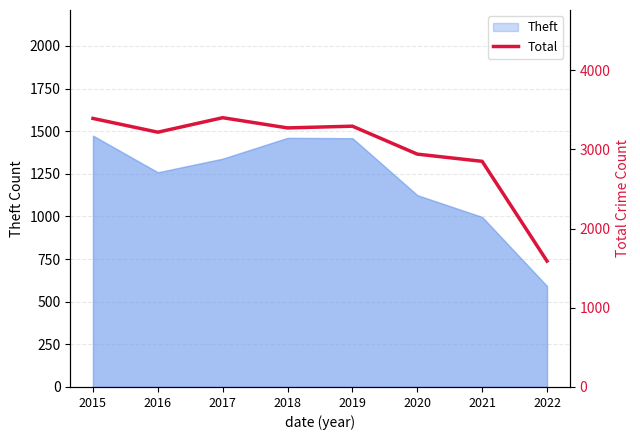

How many lines are shown in the chart?

1